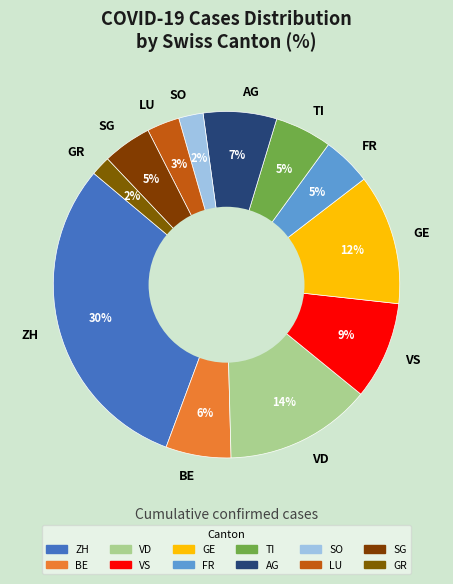

Is it true that SO is 2% of the pie?

True